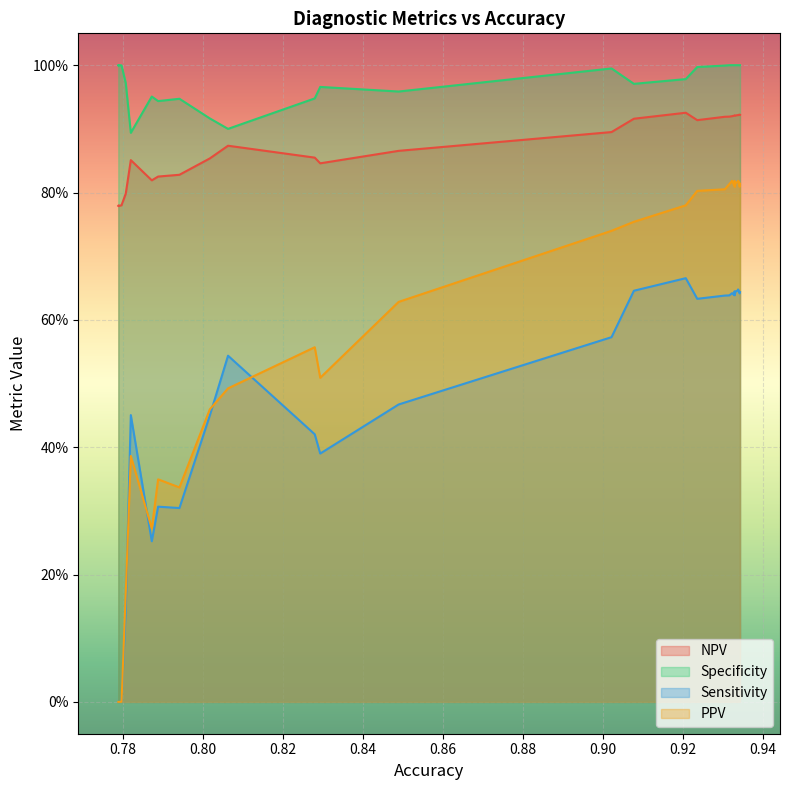

Which category has the lowest value across all series?

0.7792444444444444